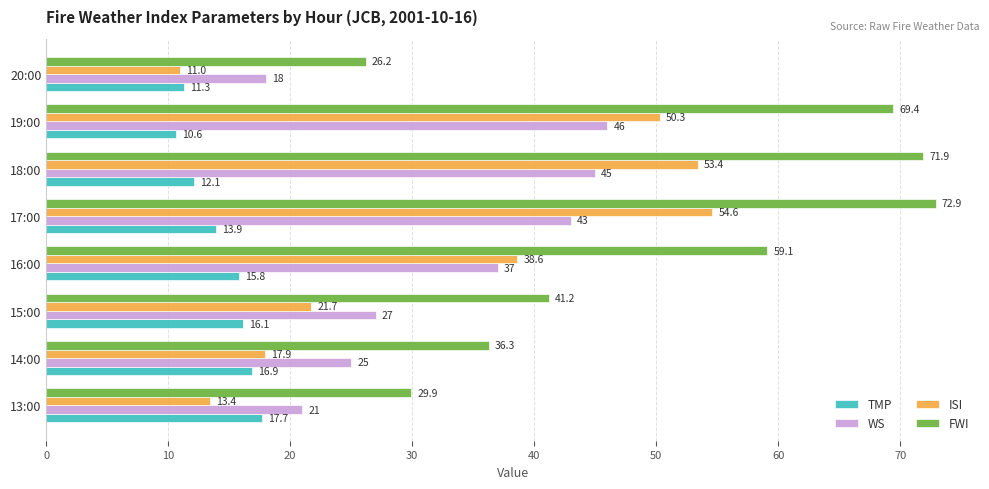

Which series changed the most between 13:00 and 20:00?

TMP